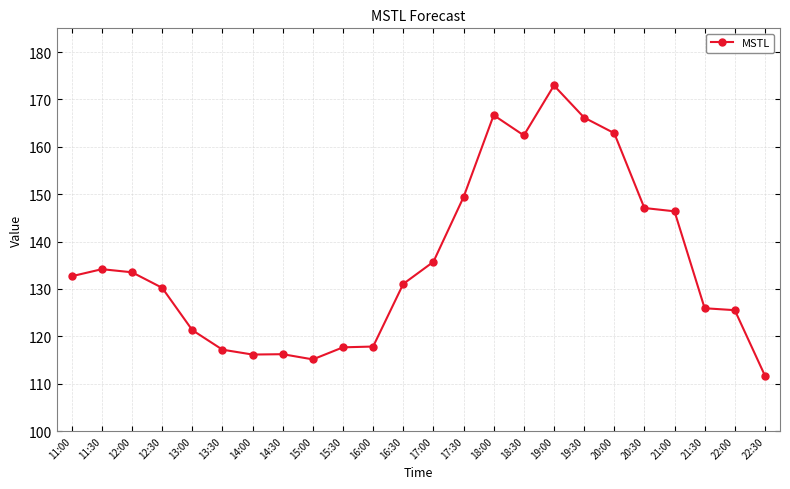

What is the difference between the second highest and second lowest values?

51.5